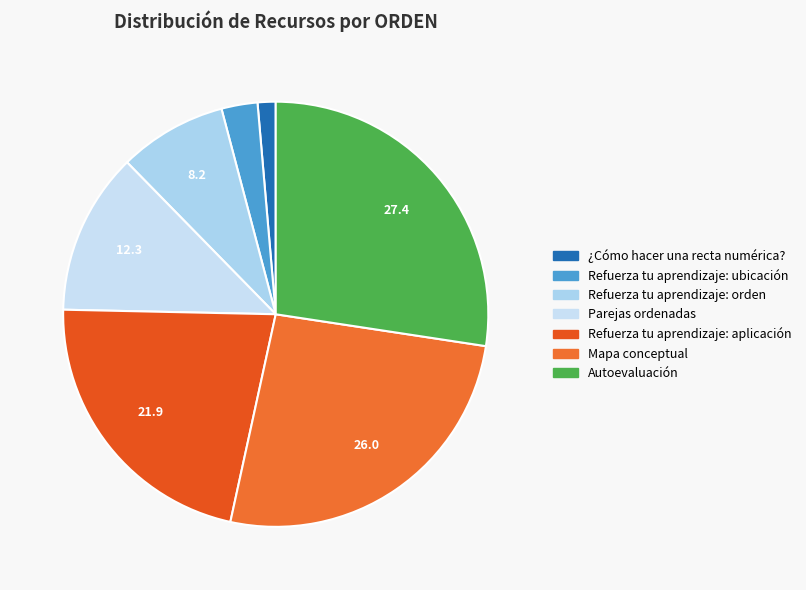

Which slice is the smallest?

¿Cómo hacer una recta numérica?